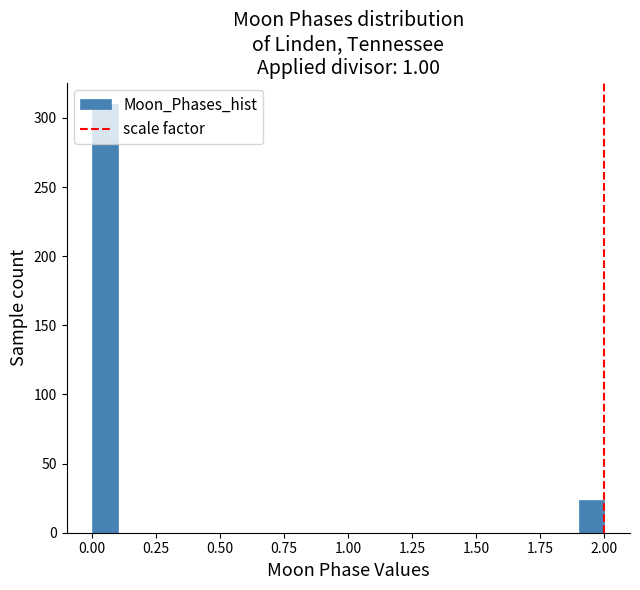

Read against the x-axis, roughly where is the centre of the tallest bar?

0.05